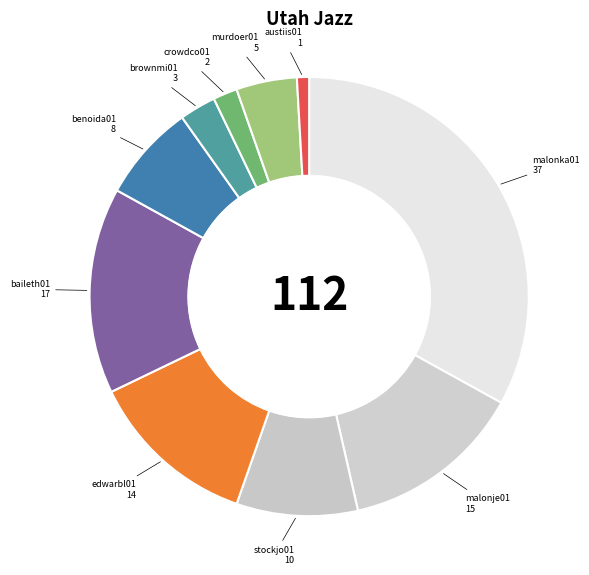

Rank the categories by value from lowest to highest.

austiis01, crowdco01, brownmi01, murdoer01, benoida01, stockjo01, edwarbl01, malonje01, baileth01, malonka01